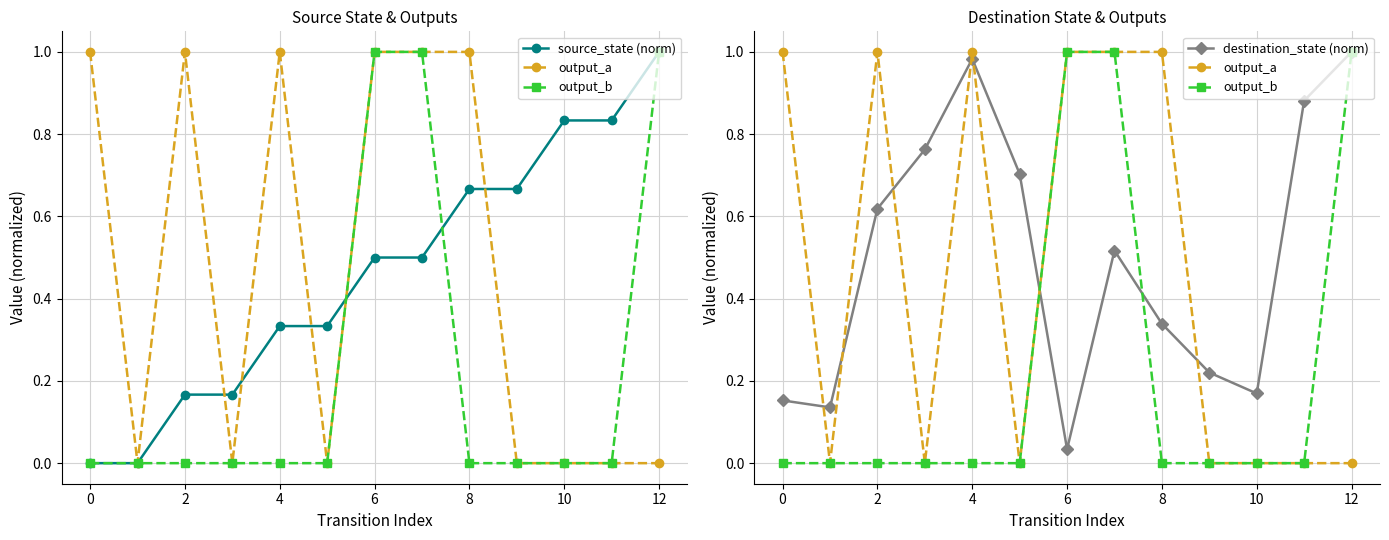

Which series has the largest range (max minus min)?

source_state (norm)